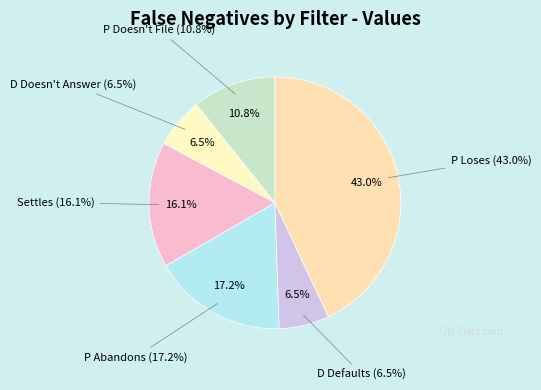

What percentage is the D Defaults slice, to the nearest percent?

6%